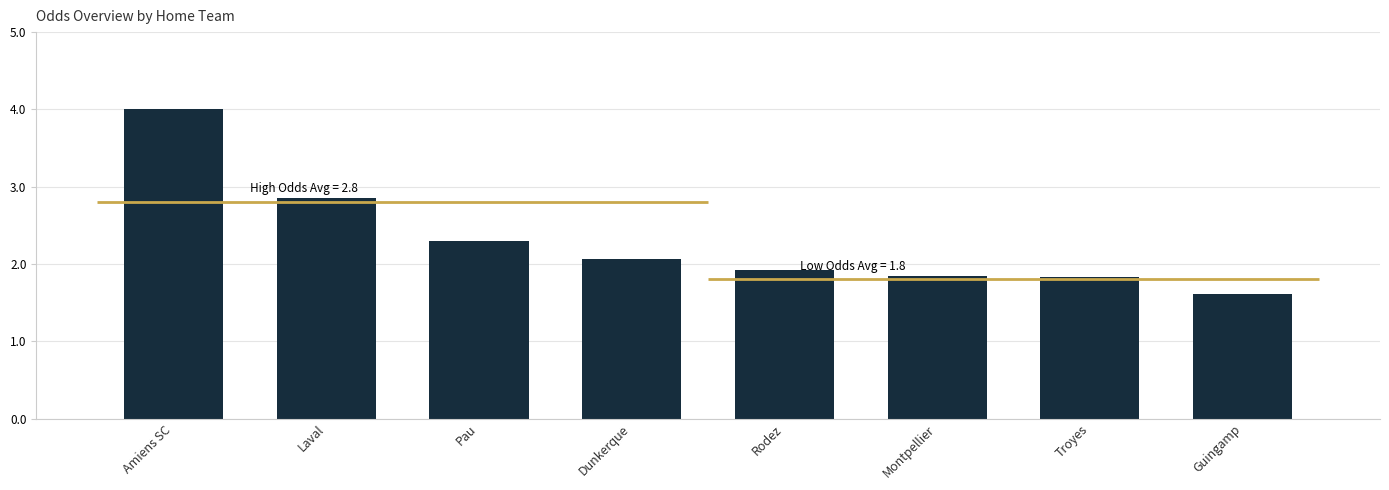

What is the value of the 2nd bar from the left?

2.9